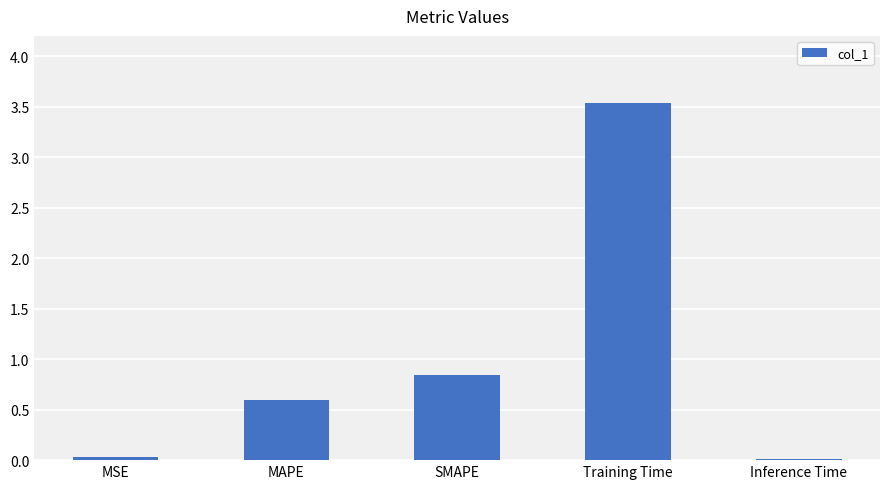

The value at SMAPE is 0.5. True or false?

False